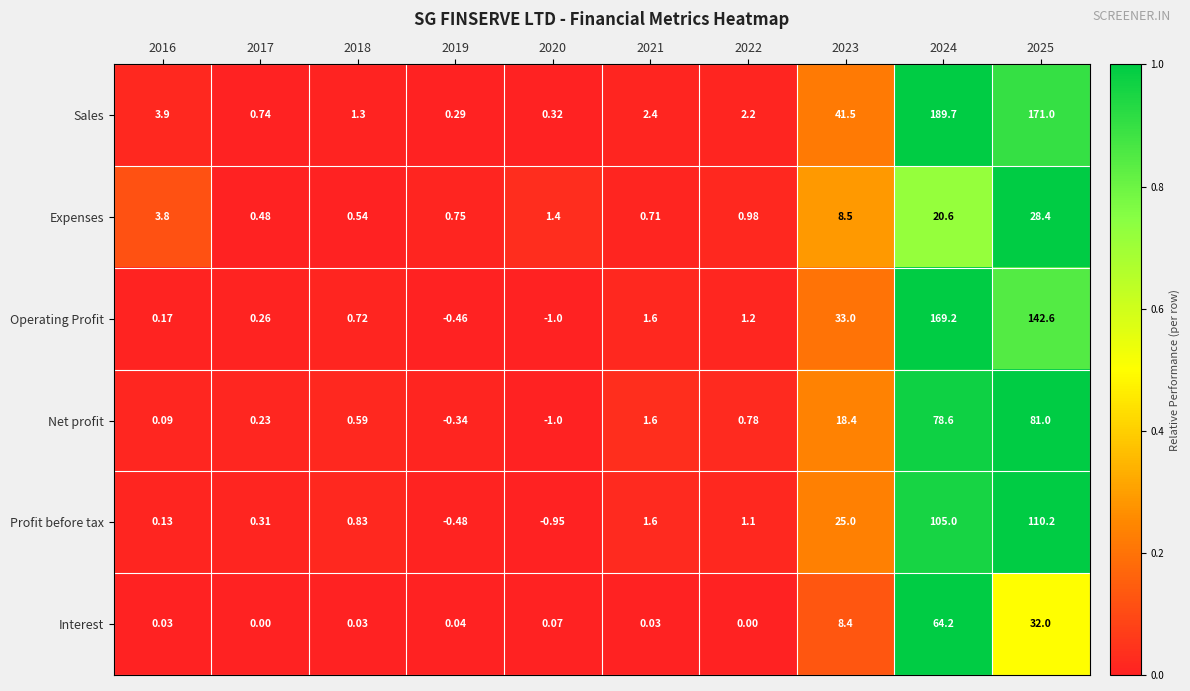

At how many categories does at least one series exceed 0?

10